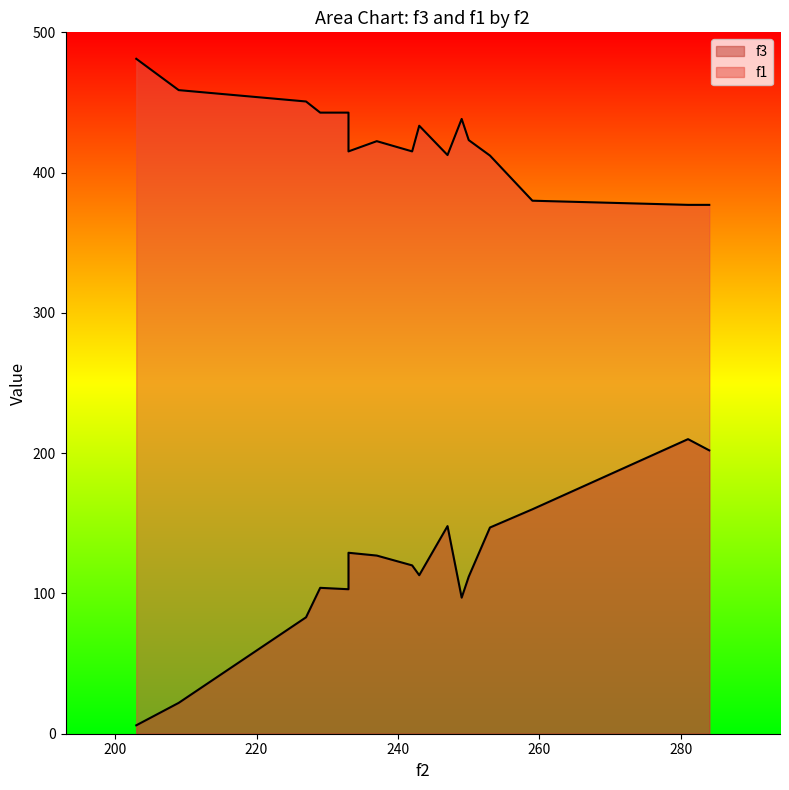

How many distinct data groups are displayed?

2